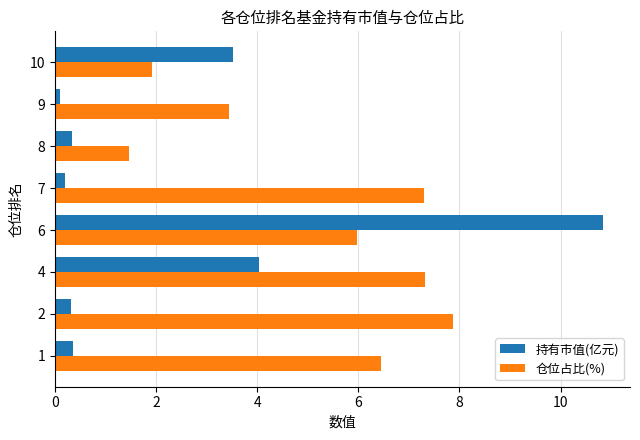

What are all the series names shown in the legend?

持有市值(亿元), 仓位占比(%)